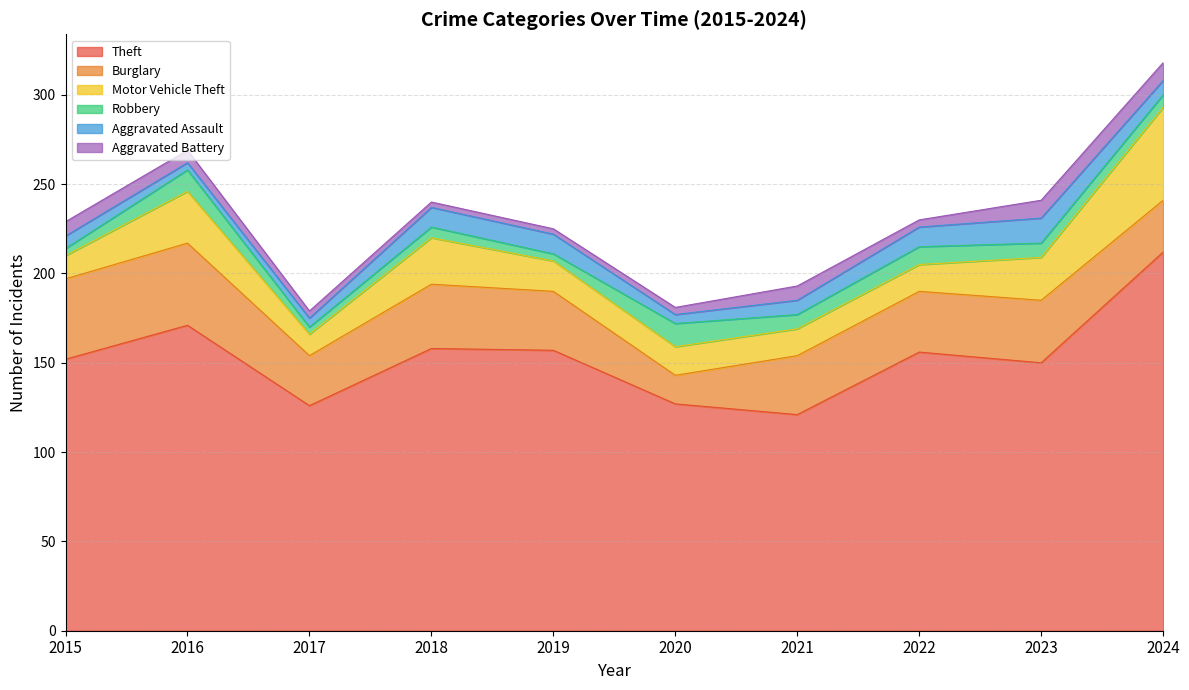

True or false: Aggravated Battery has more than 0 interior local peaks.

True